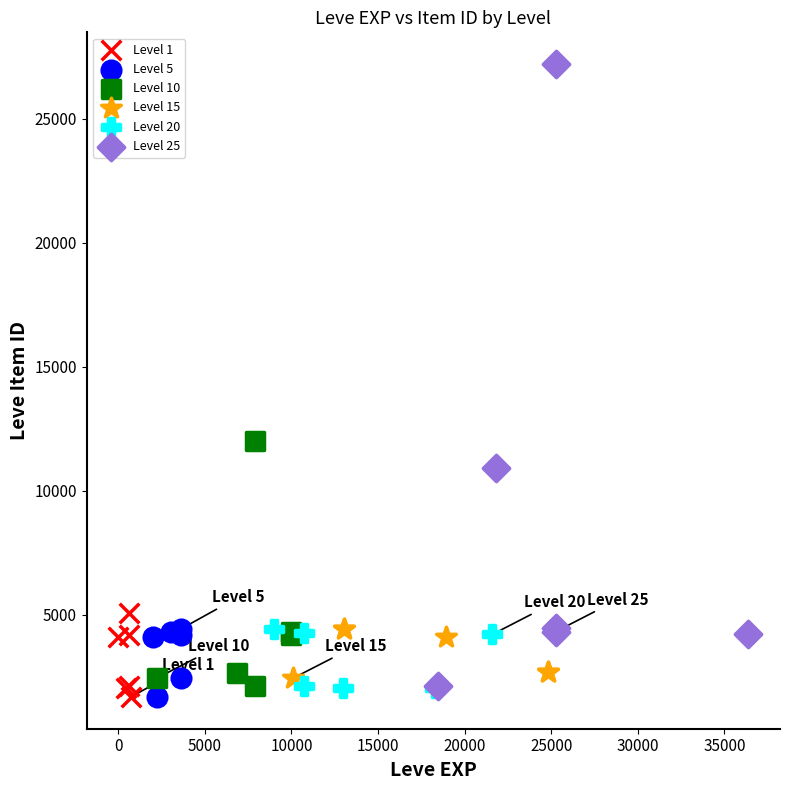

Which series reaches the maximum Y coordinate?

Level 25